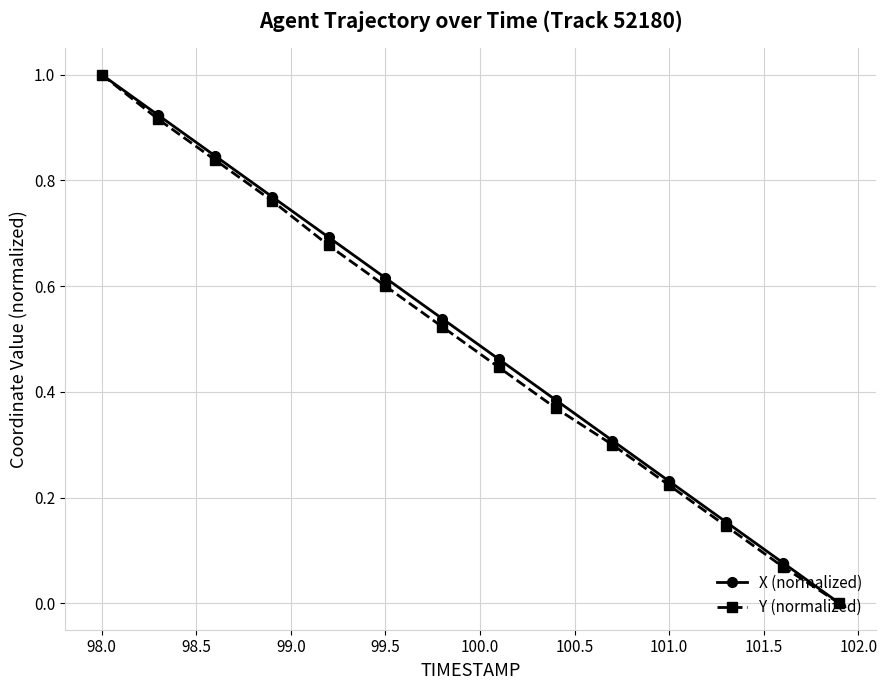

What is the maximum value for X (normalized)?

1.0